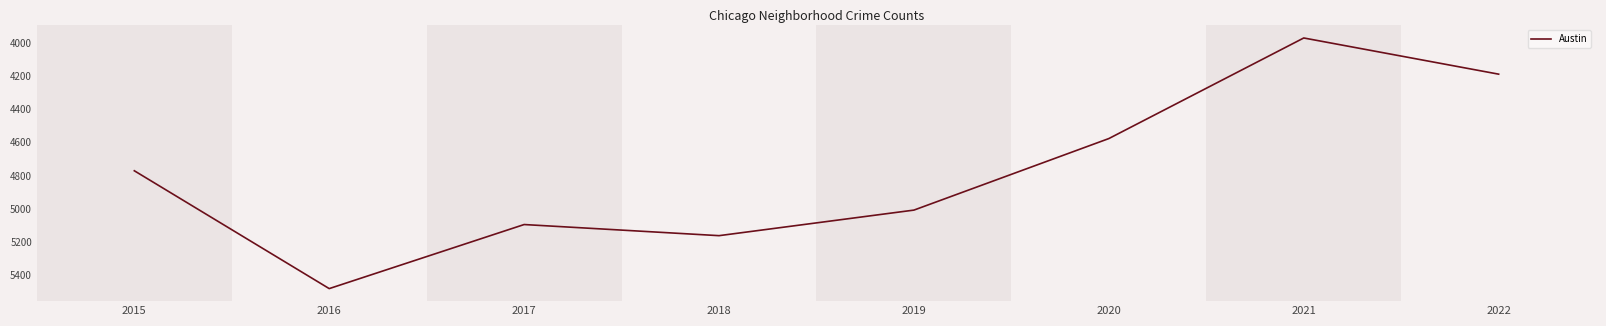

What value does the data have at 2021, to the nearest 100?

4000